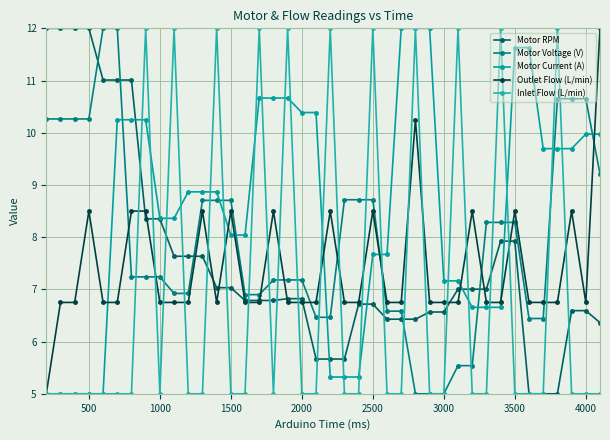

How many distinct data groups are displayed?

5